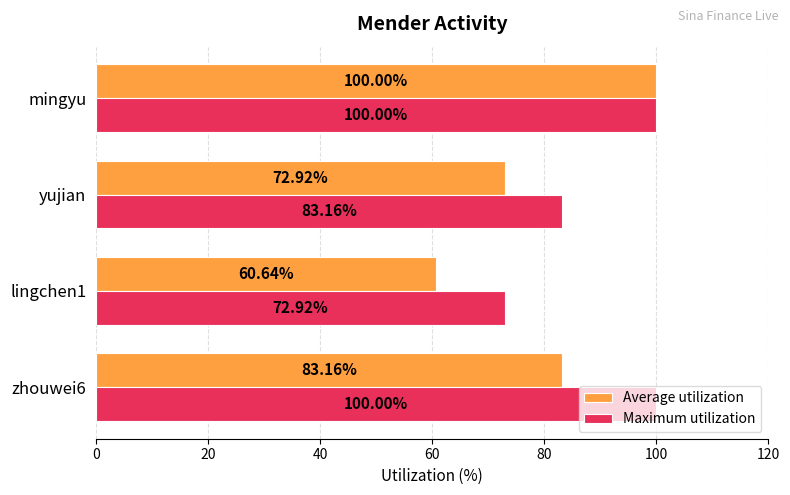

Which series has the largest total across all categories?

Maximum utilization